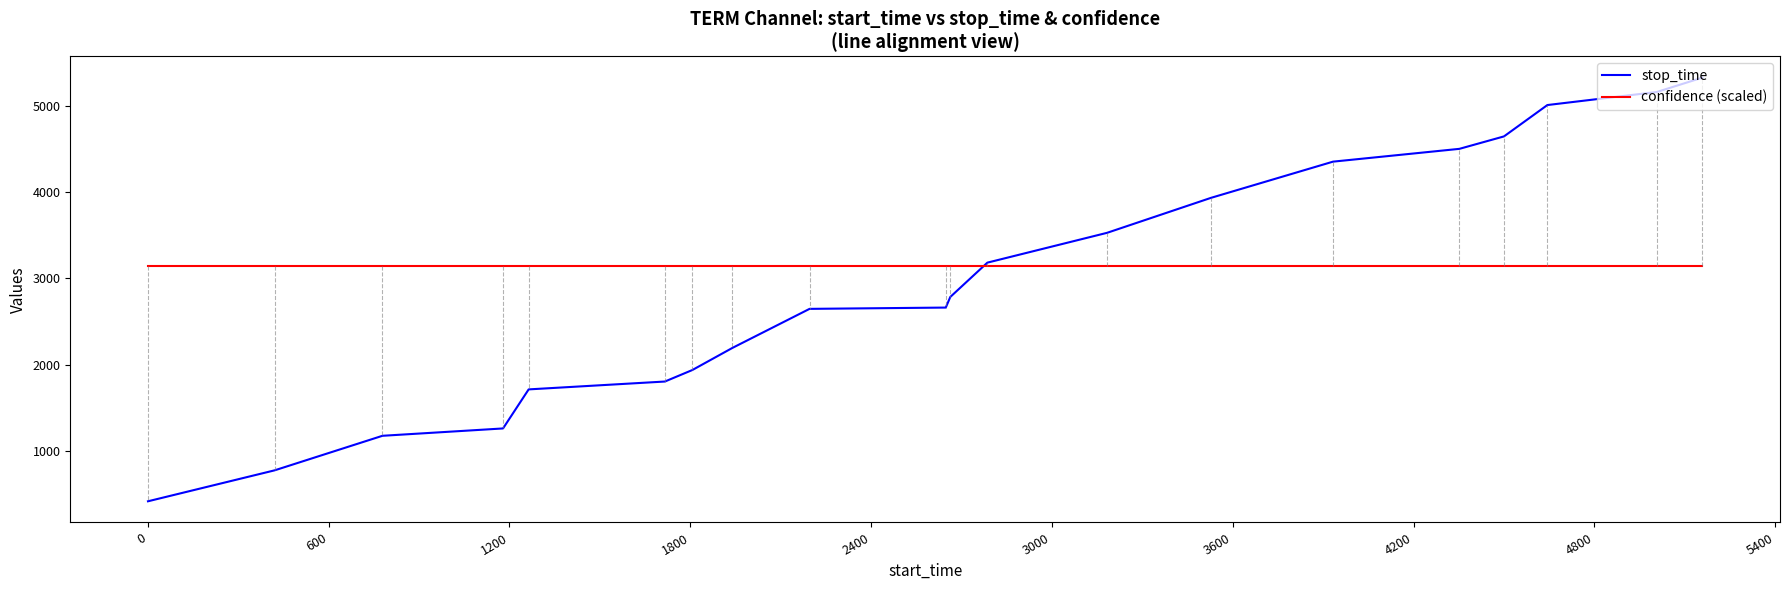

Rank the series by their maximum value, from highest to lowest.

stop_time, confidence (scaled)